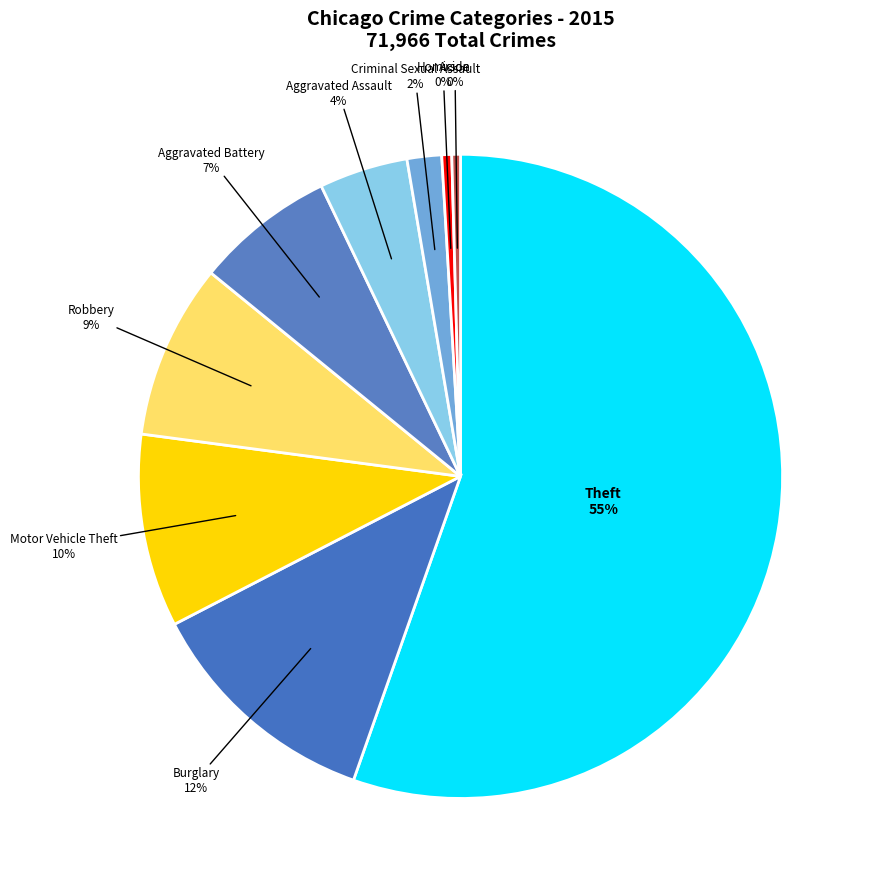

What percentage is the Motor Vehicle Theft slice, to the nearest percent?

10%